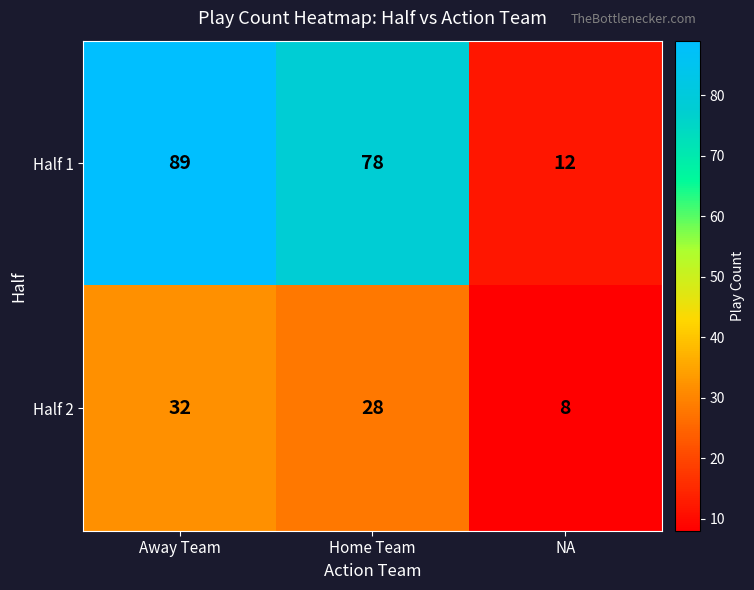

Which category has the highest value across all series?

Away Team